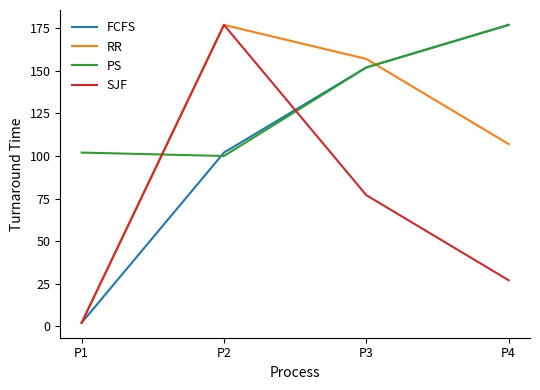

What is the difference between the RR values at P2 and P1?

175